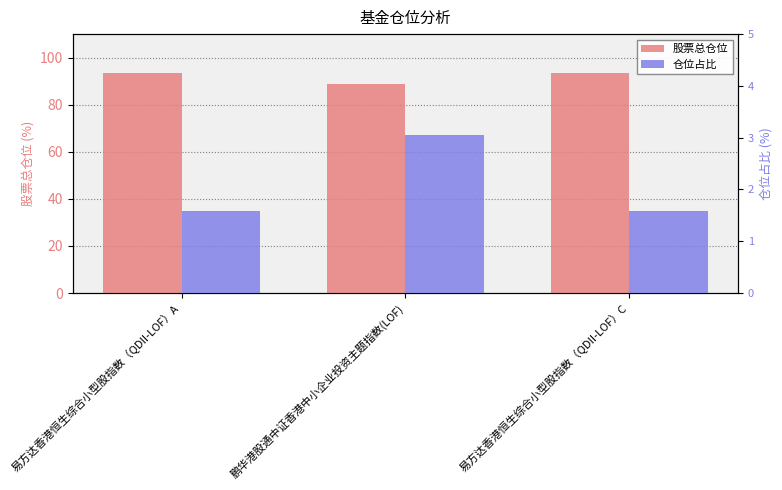

How many distinct data groups are displayed?

2